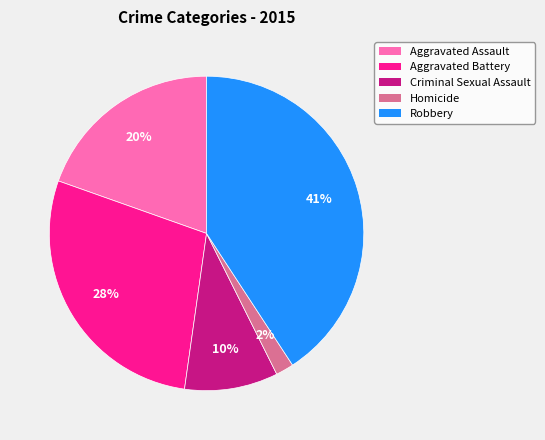

Which category has the biggest portion of the pie?

Robbery